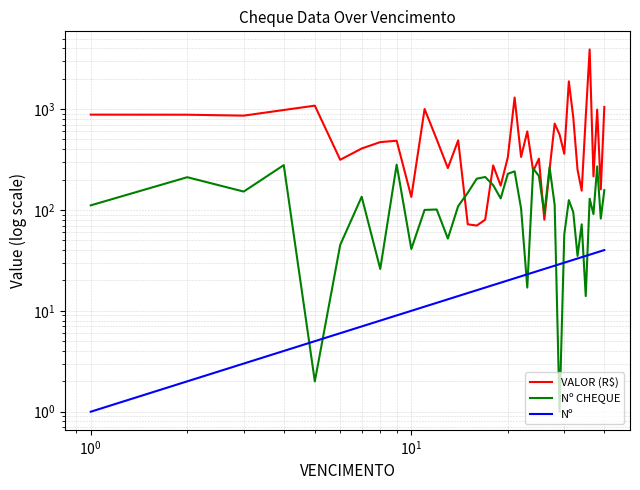

What is the approximate value of VALOR (R$) at $\mathdefault{10^{0}}$?

860.0